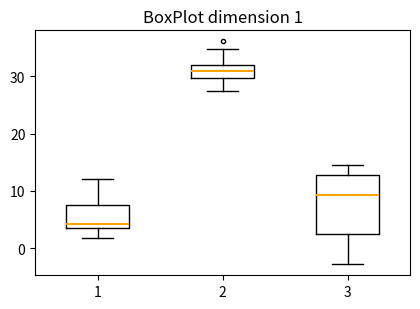

Which box has the lowest median line?

1